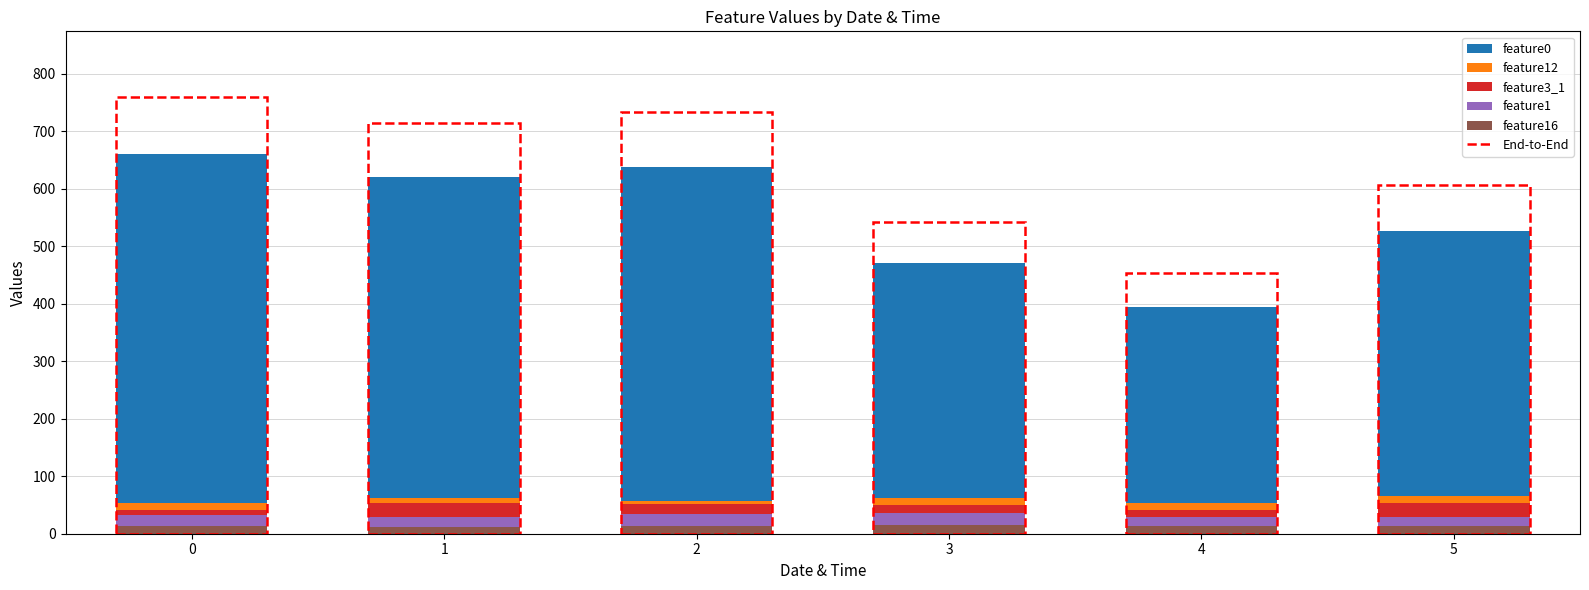

How many categories are shown in the chart?

6